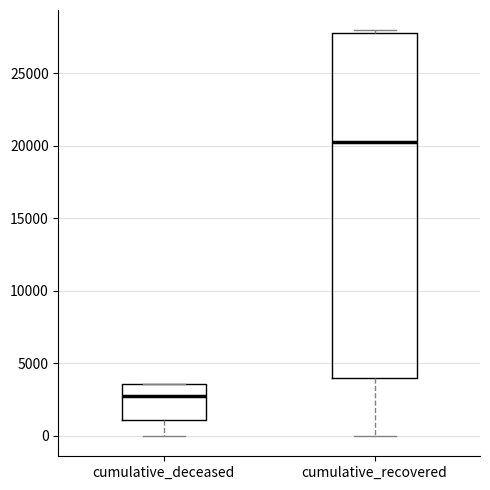

Reading left to right, read every box against the y-axis: the position of its median line, the range the box covers, and the ends of its whiskers. The values are not printed on the chart, so give them approximately, as read against the axis.

cumulative_deceased: median 3000, box 1000 to 3500, whiskers 0 to 3500
cumulative_recovered: median 20000, box 4000 to 28000, whiskers 0 to 28000 (just above the box's upper edge)